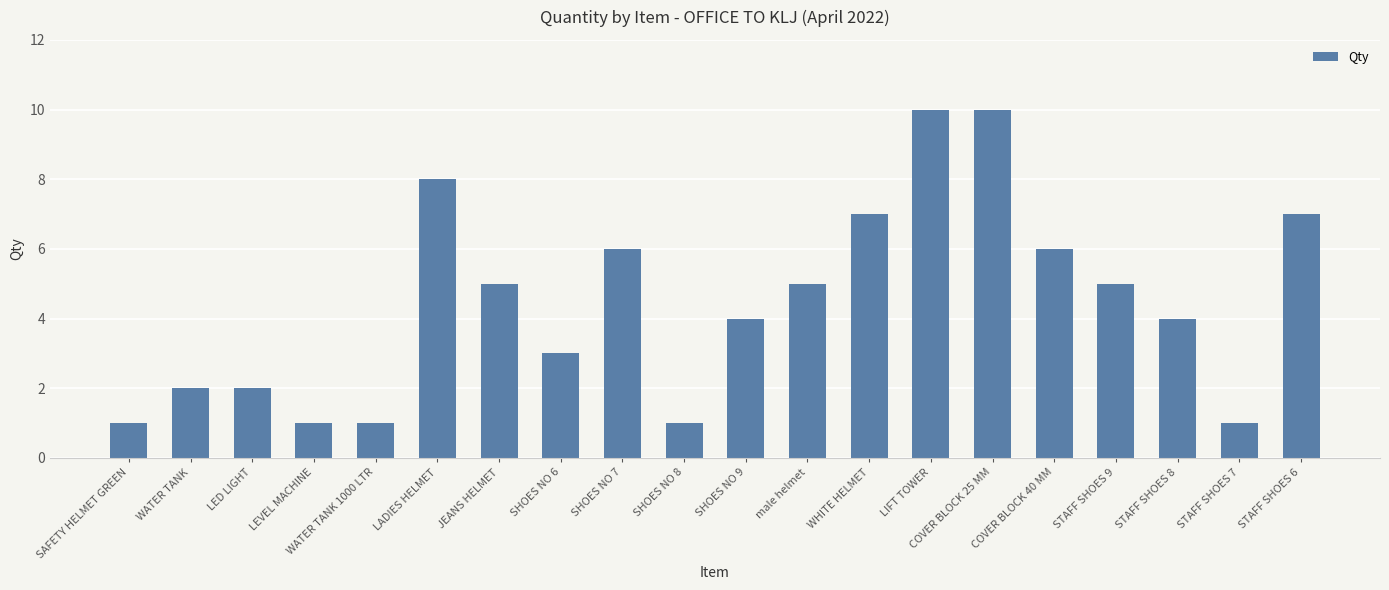

What is the average value?

4